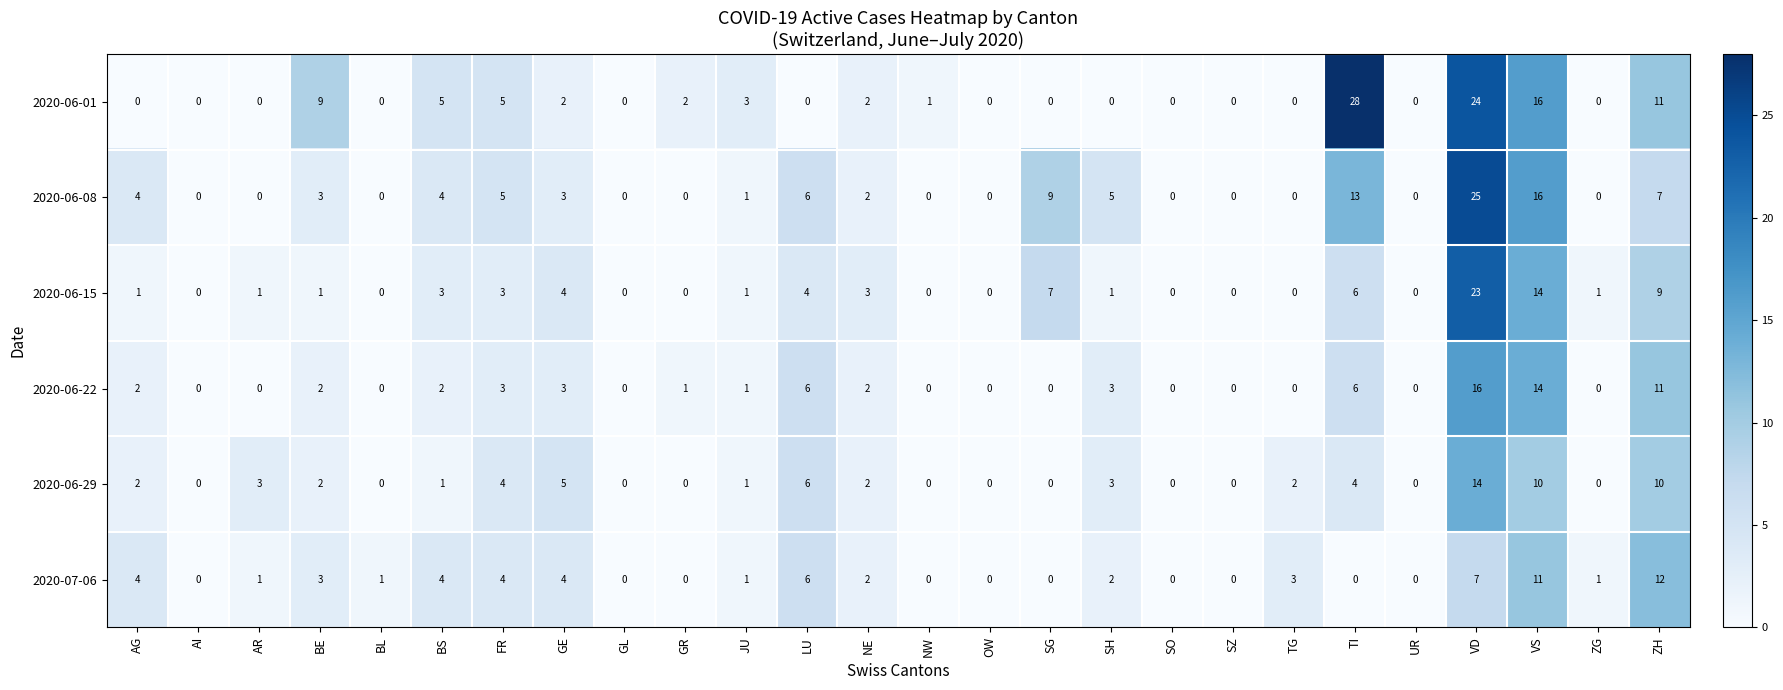

How many values in 2020-06-22 are above zero?

14